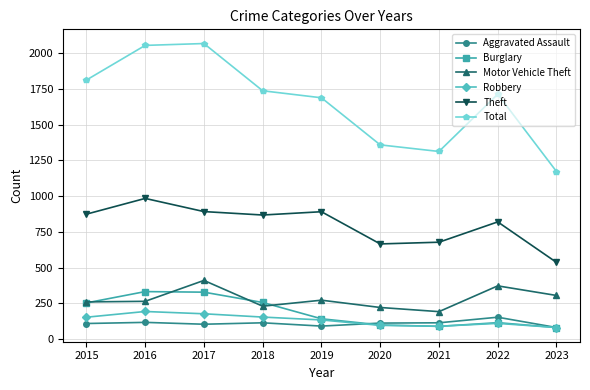

What is the value of the Theft point at the 9th from the left?

537